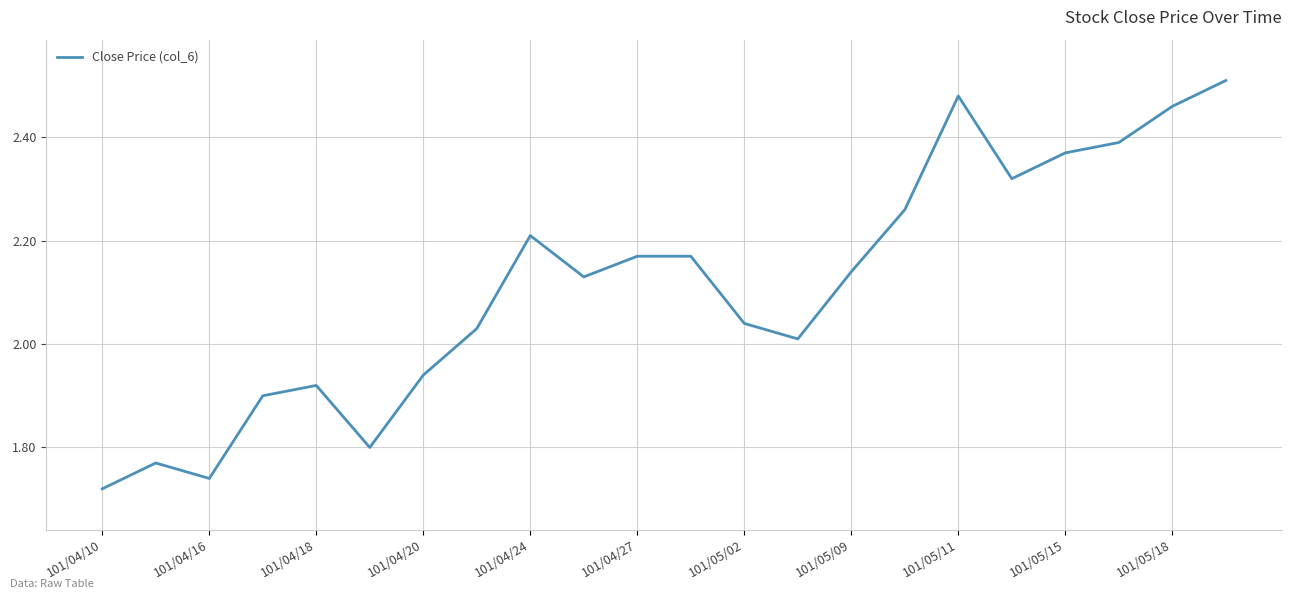

What is the difference between the maximum and minimum values?

0.8